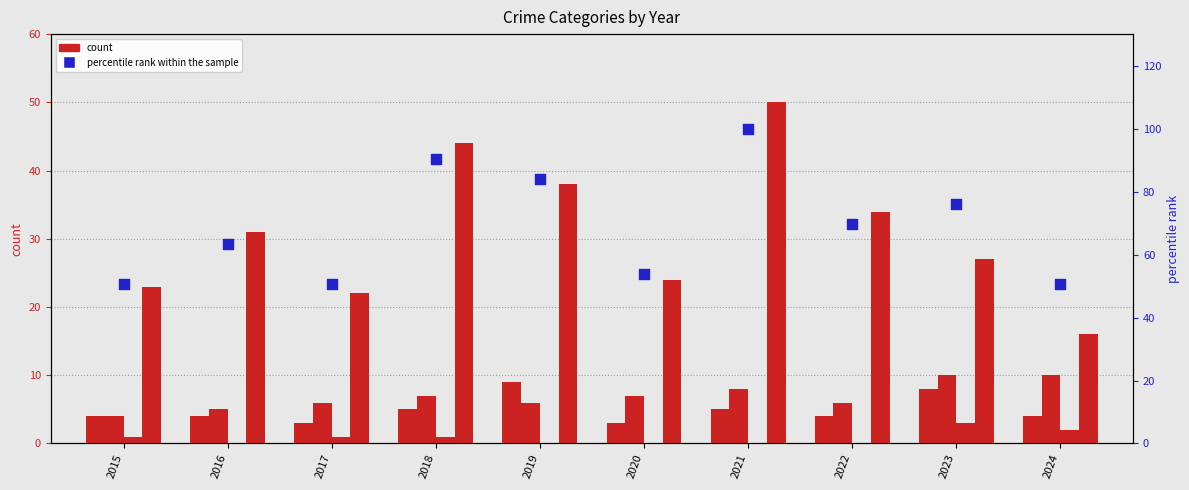

What is the total value across all series at 2021?

163.0